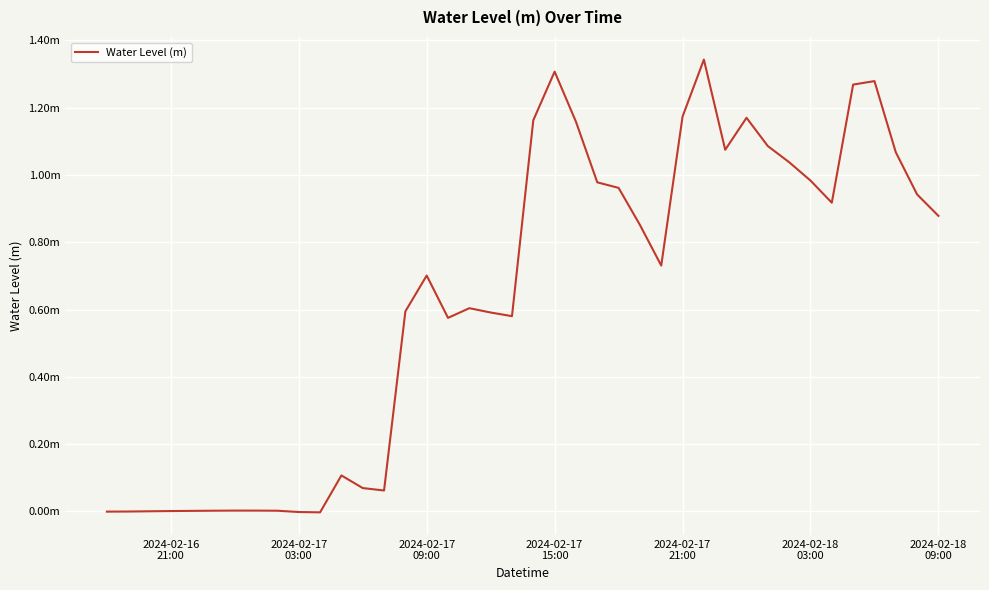

Does the chart have visible grid lines?

Yes